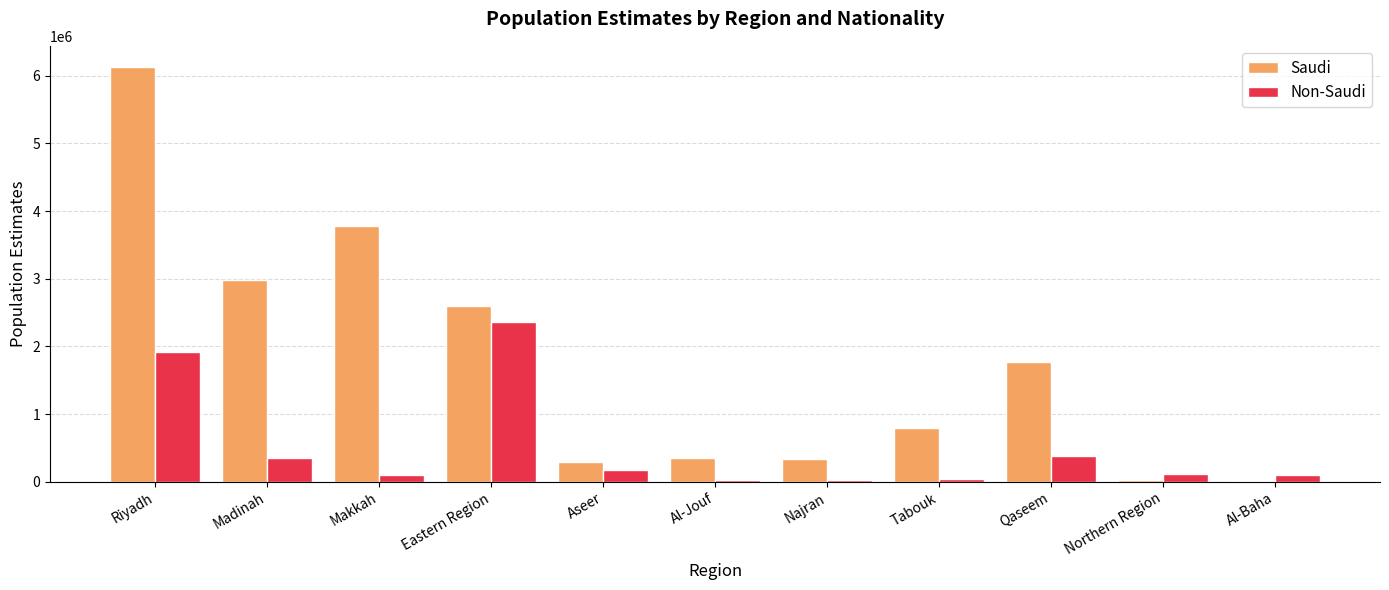

Which label corresponds to the largest value in the chart?

Riyadh